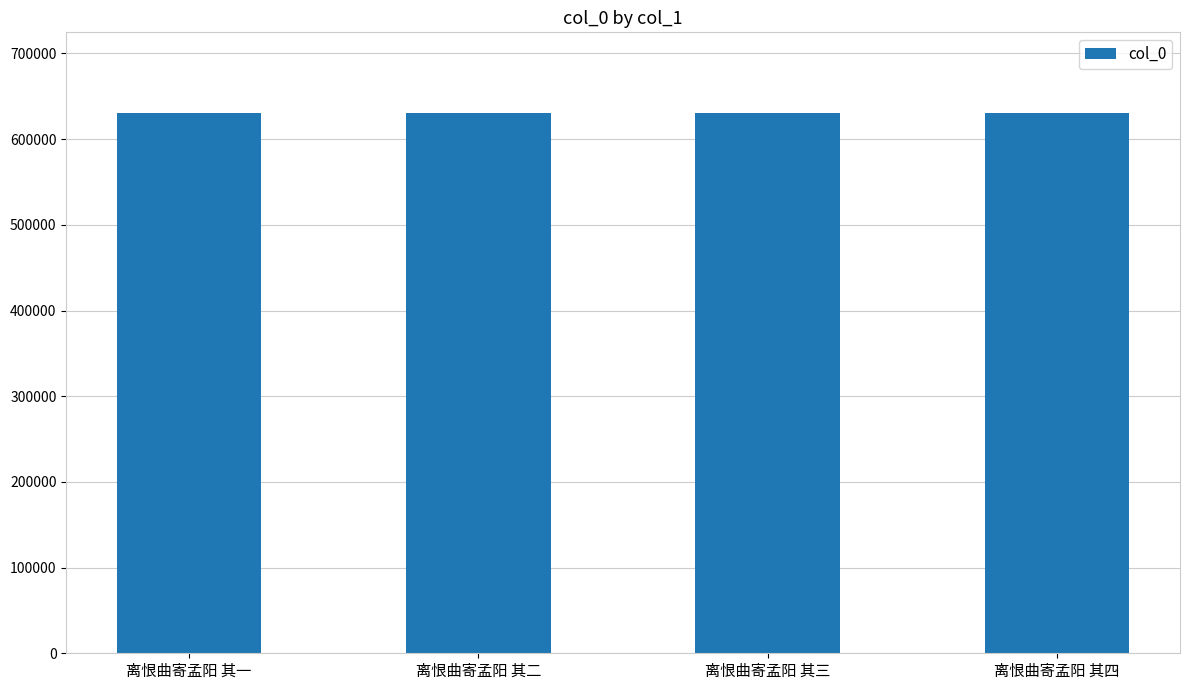

Is it true that the value at 离恨曲寄孟阳 其一 is 630131?

True